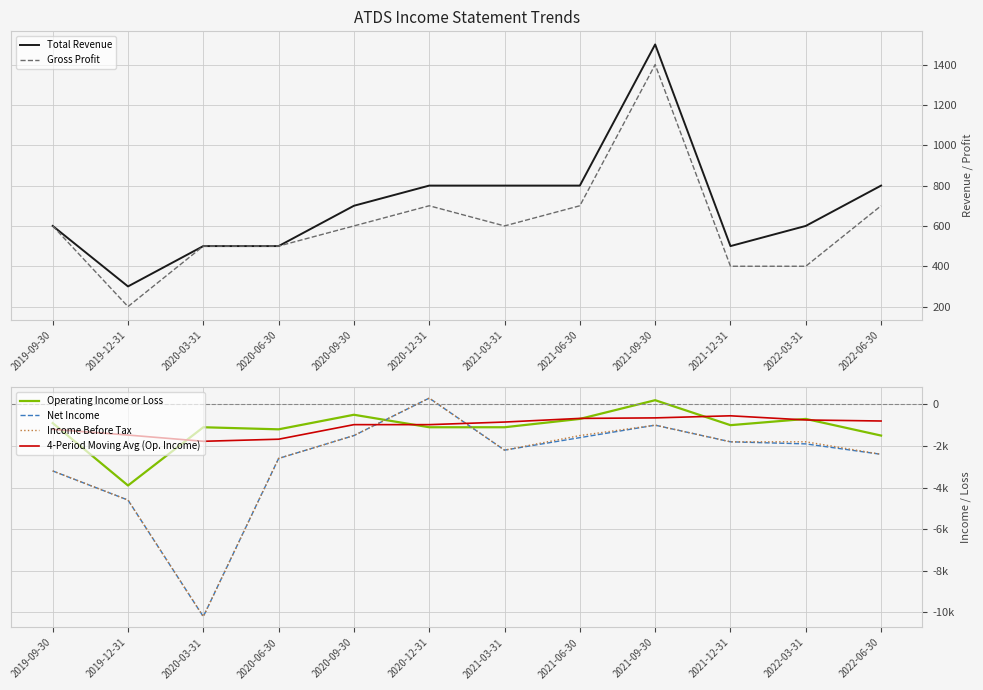

What is the label of the 8th point from the right?

2020-09-30